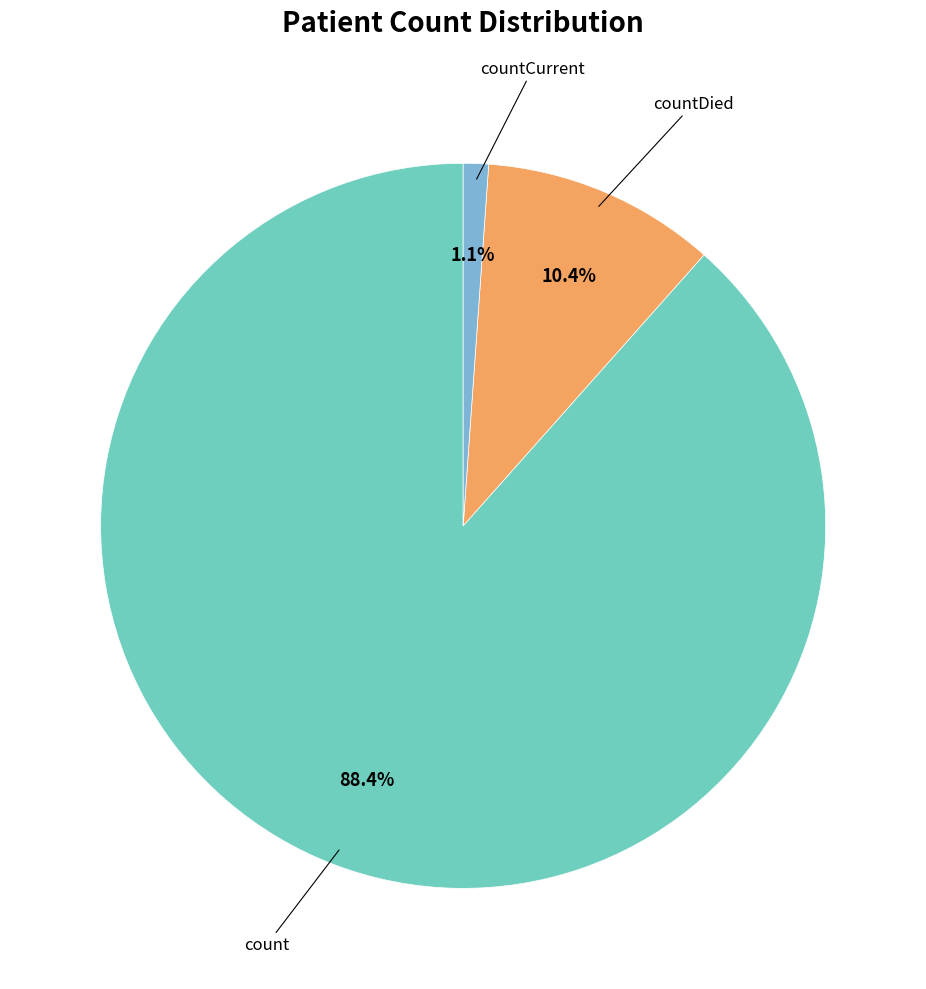

Is there a majority slice in this chart?

Yes